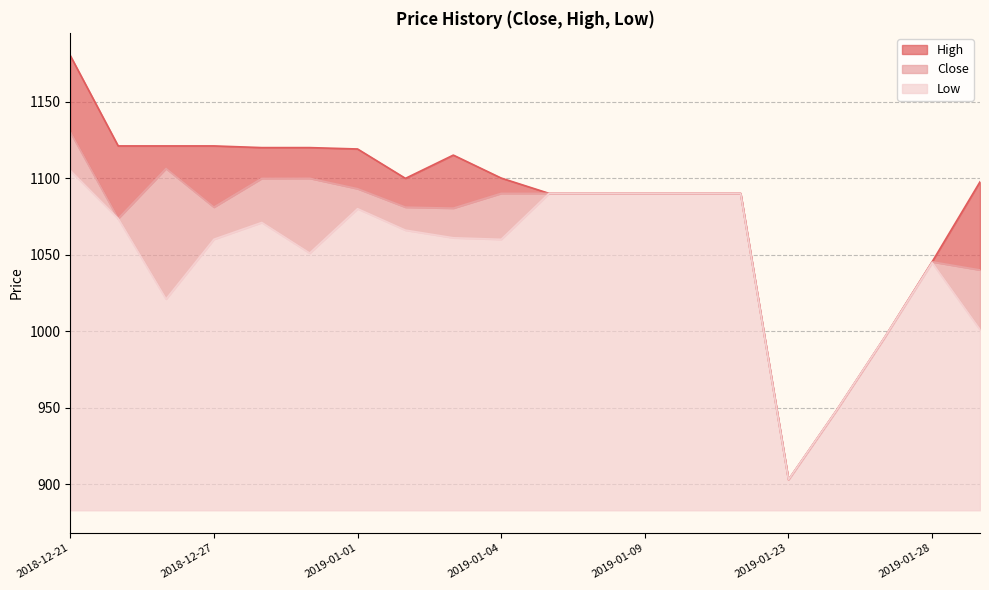

The Low series shows 242.3 at 2019-01-10. True or false?

False